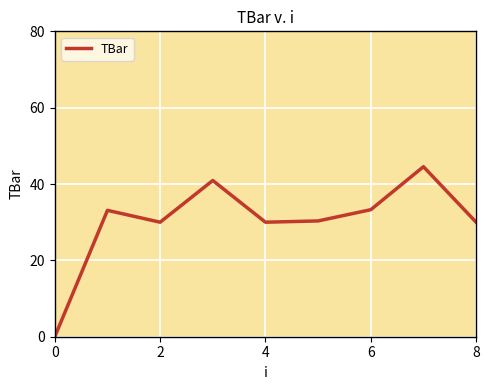

Is this an area chart (filled region under the line)?

No